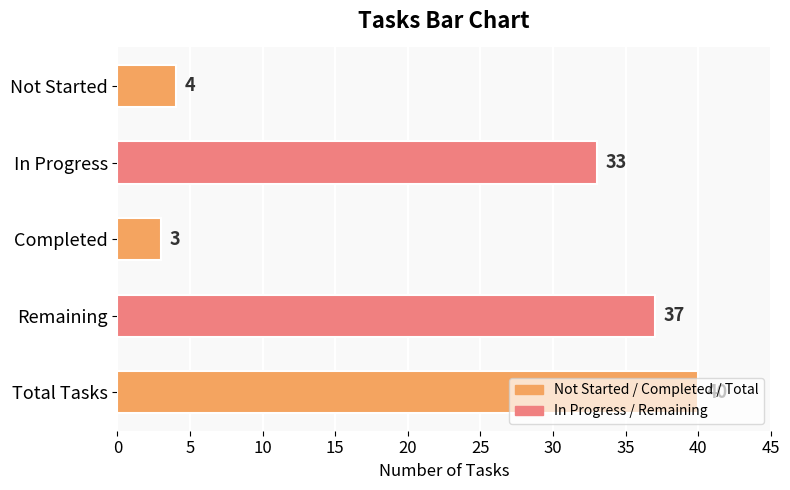

What is the difference between the maximum and minimum values?

37